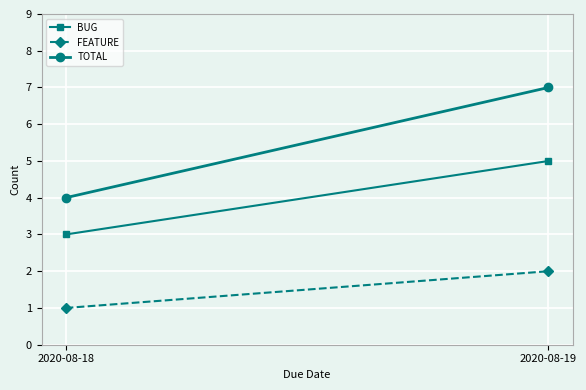

Read the TOTAL value at 2020-08-18.

4